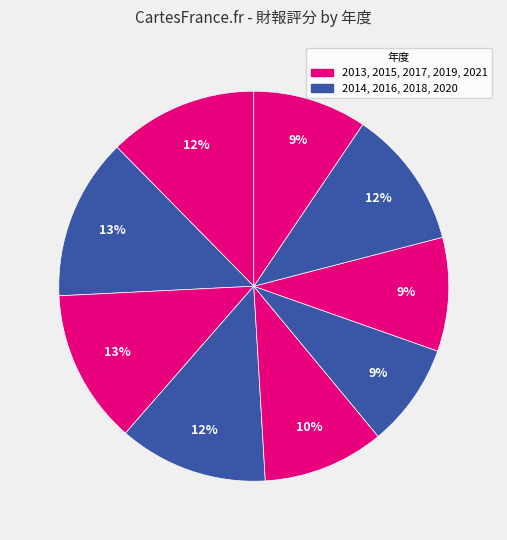

Rank the categories by value from lowest to highest.

2018, 2019, 2021, 2017, 2020, 2013, 2016, 2015, 2014